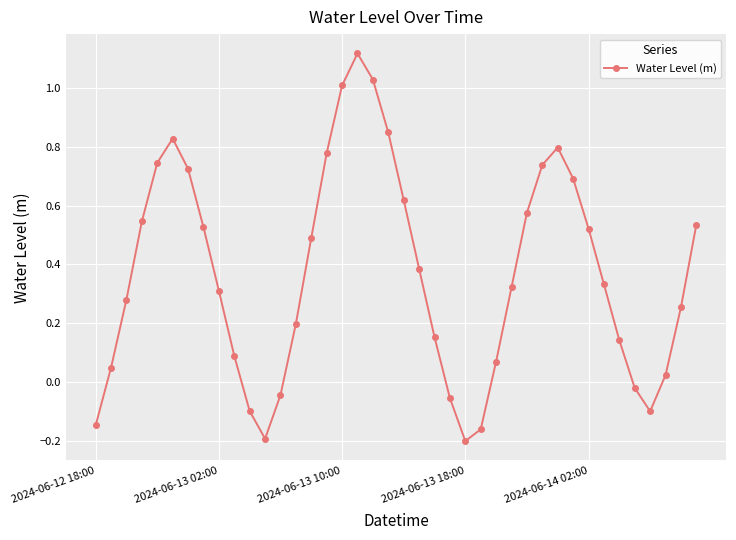

How many series are shown in this chart?

1